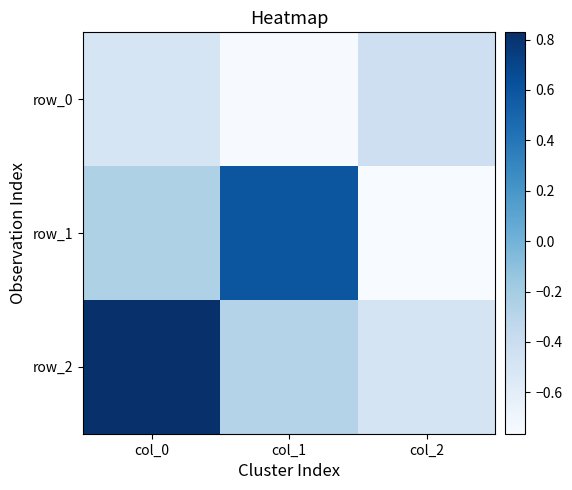

What is the approximate value of row_1 at col_2?

-0.8